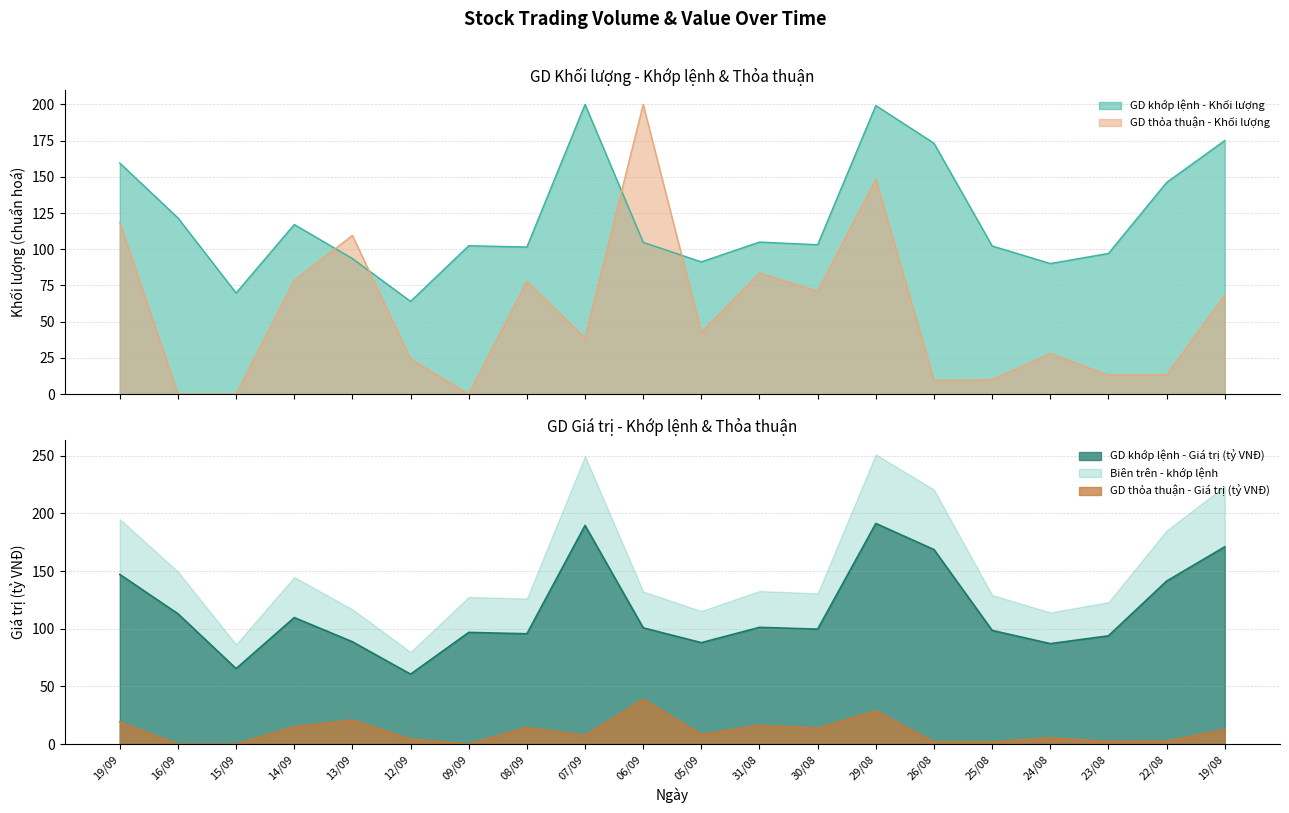

Is the value of GD thỏa thuận - Giá trị (tỷ VNĐ) at 13/09 greater than the value of GD khớp lệnh - Khối lượng at 06/09?

No